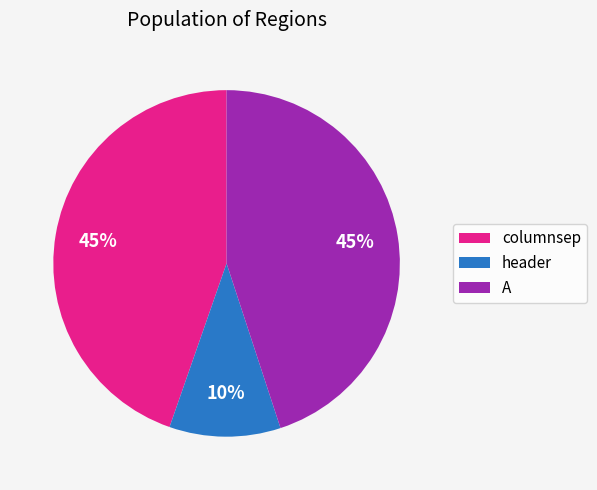

To the nearest percent, what percentage of the pie is columnsep?

45%